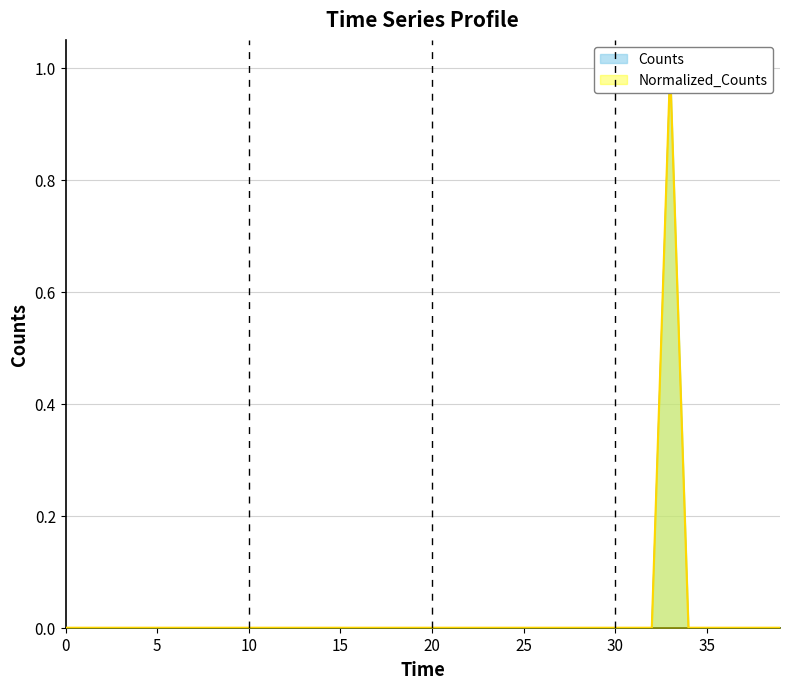

How many Normalized_Counts values are between 0 and 1?

40